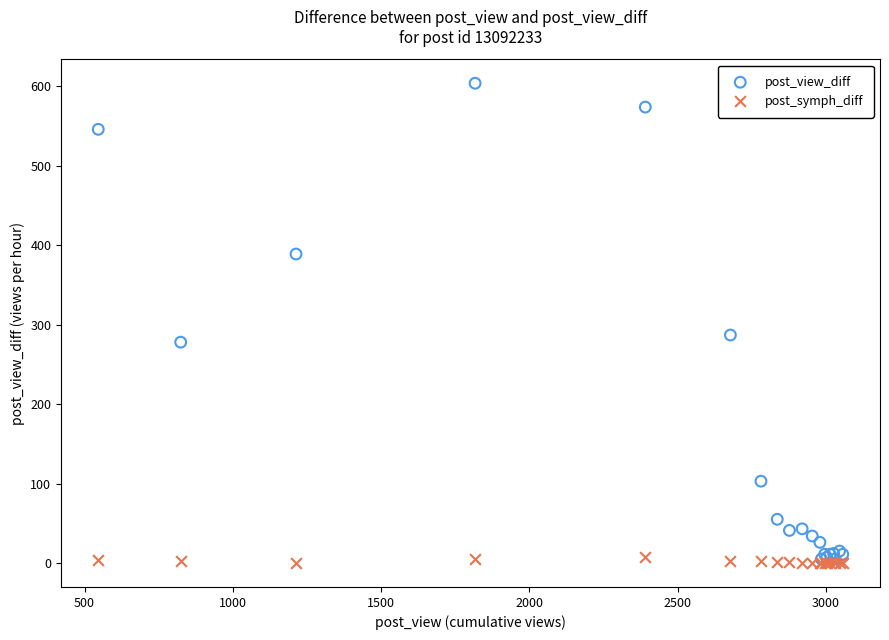

Which series has the widest spread of Y values?

post_view_diff